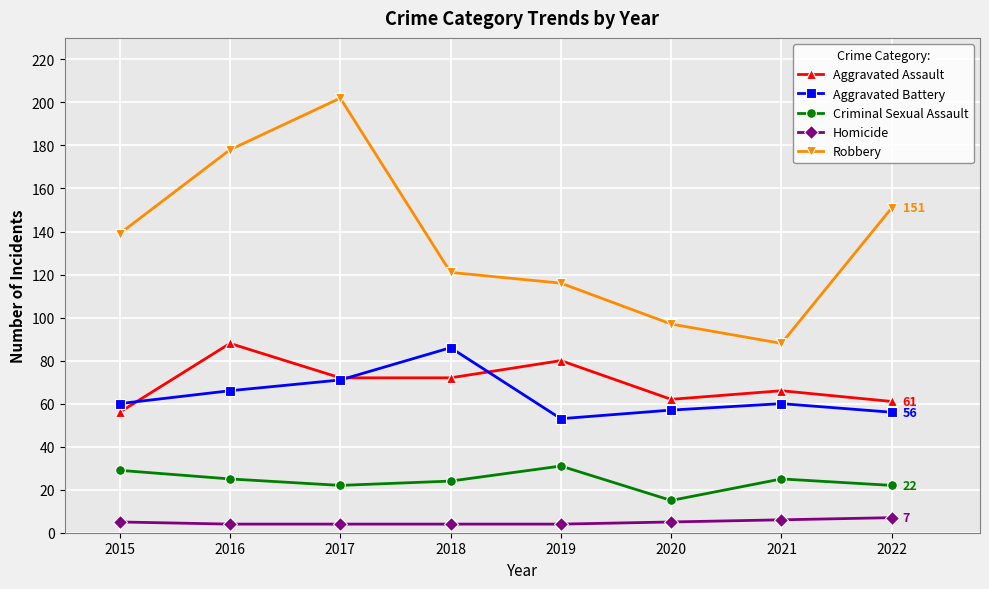

True or false: Criminal Sexual Assault has more than 2 interior local peaks.

False